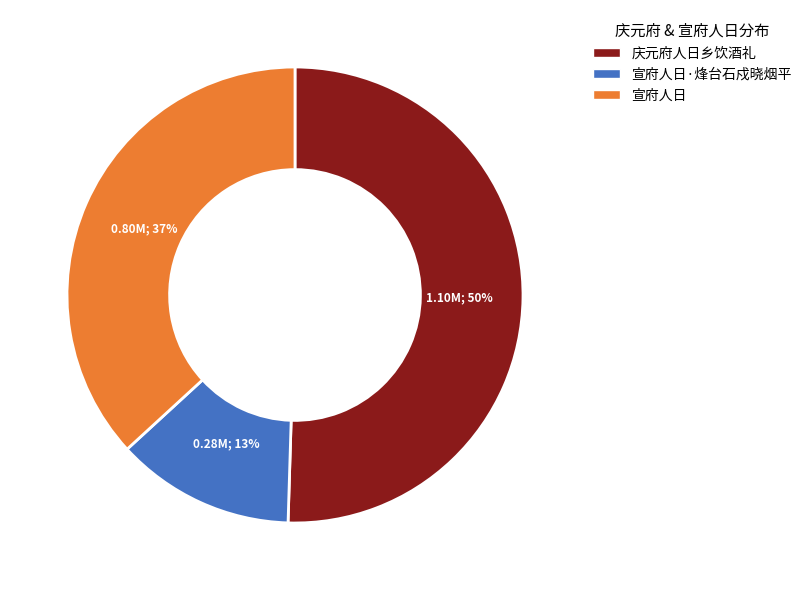

To the nearest percent, what is the average slice percentage?

33%